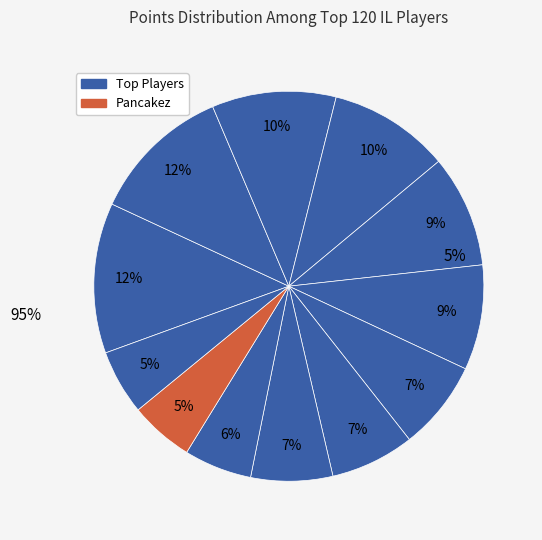

The Paper slice represents 1% of the pie. True or false?

False